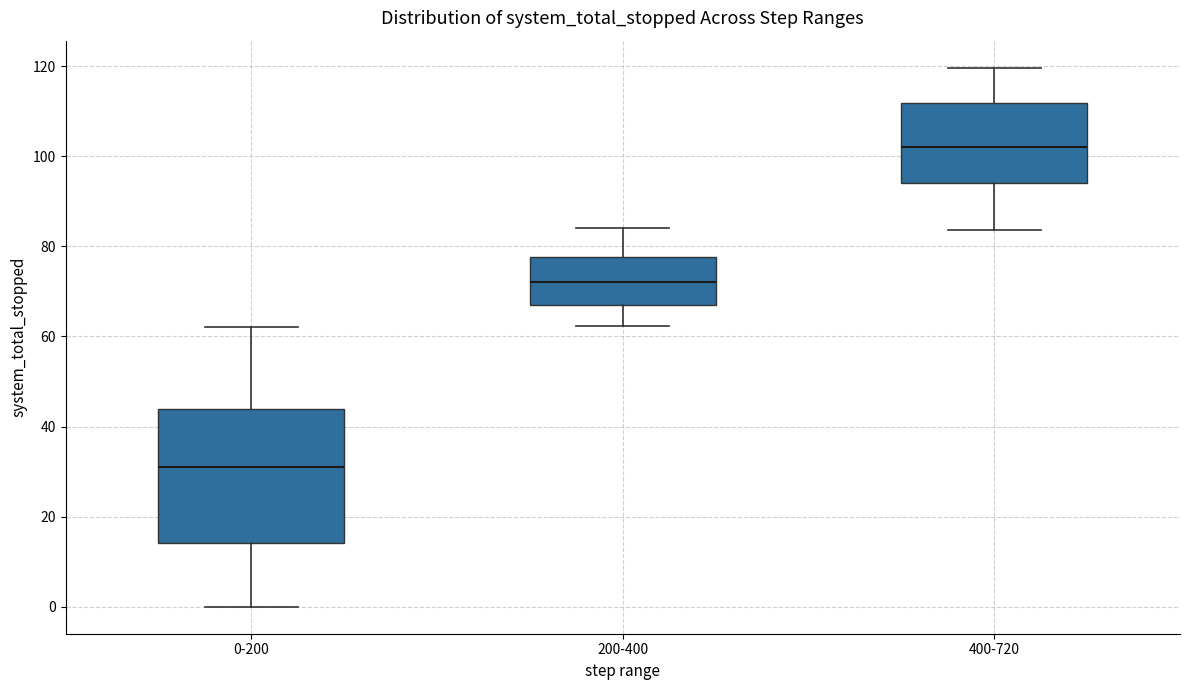

Where is the lower edge of the box for 200-400 on the y-axis? The values are not printed on the chart, so give them approximately, as read against the axis.

68